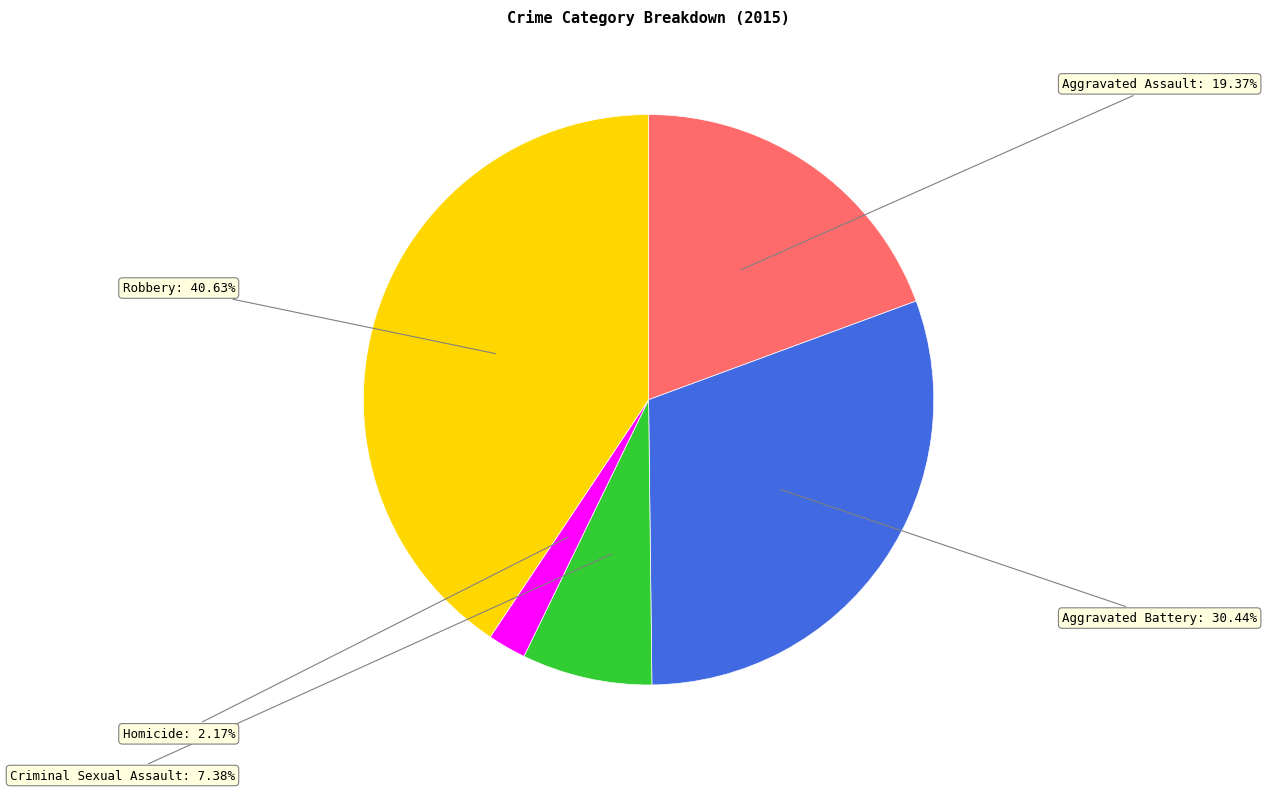

What is the ratio of the value at Homicide to the value at Aggravated Assault?

0.1